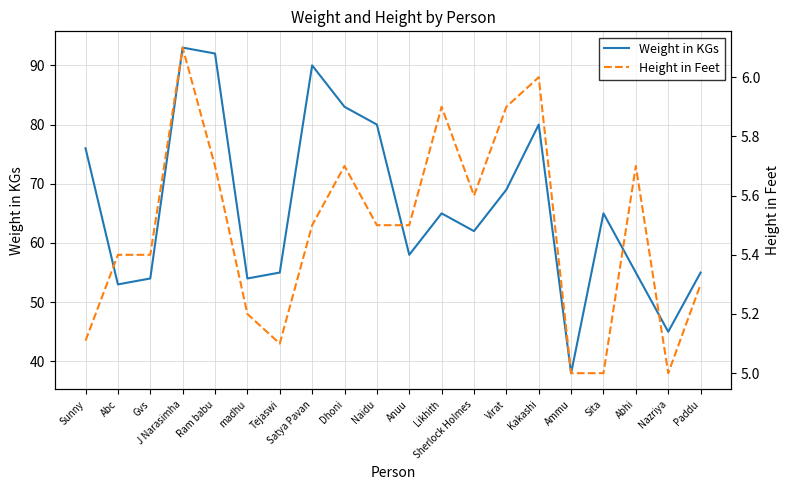

How many distinct data groups are displayed?

2